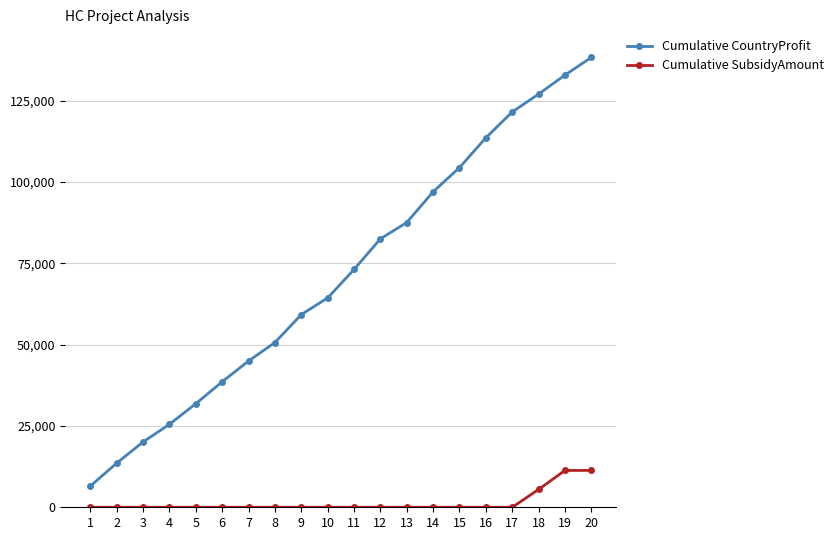

Is the value of Cumulative CountryProfit at 11 greater than the value of Cumulative SubsidyAmount at 1?

Yes